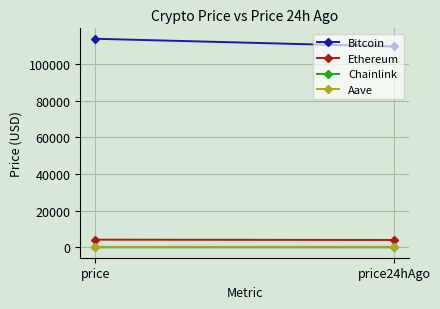

At which label is Ethereum closest to 4102?

price24hAgo